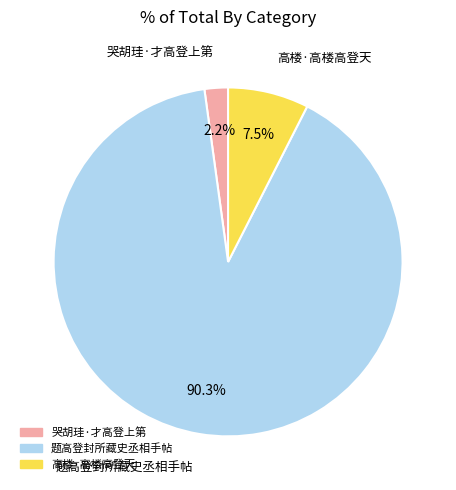

What is the ratio of the value at 哭胡珪·才高登上第 to the value at 高楼·高楼高登天?

0.3